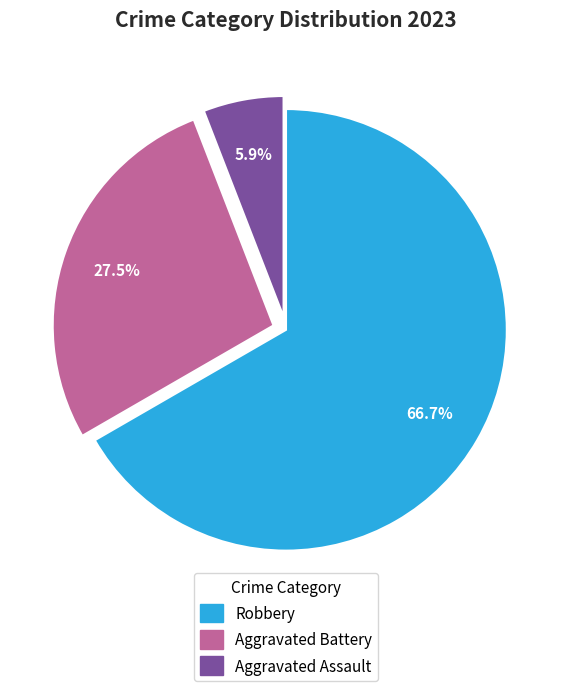

To the nearest percent, what is the difference between the Robbery and Aggravated Assault slice percentages?

61%